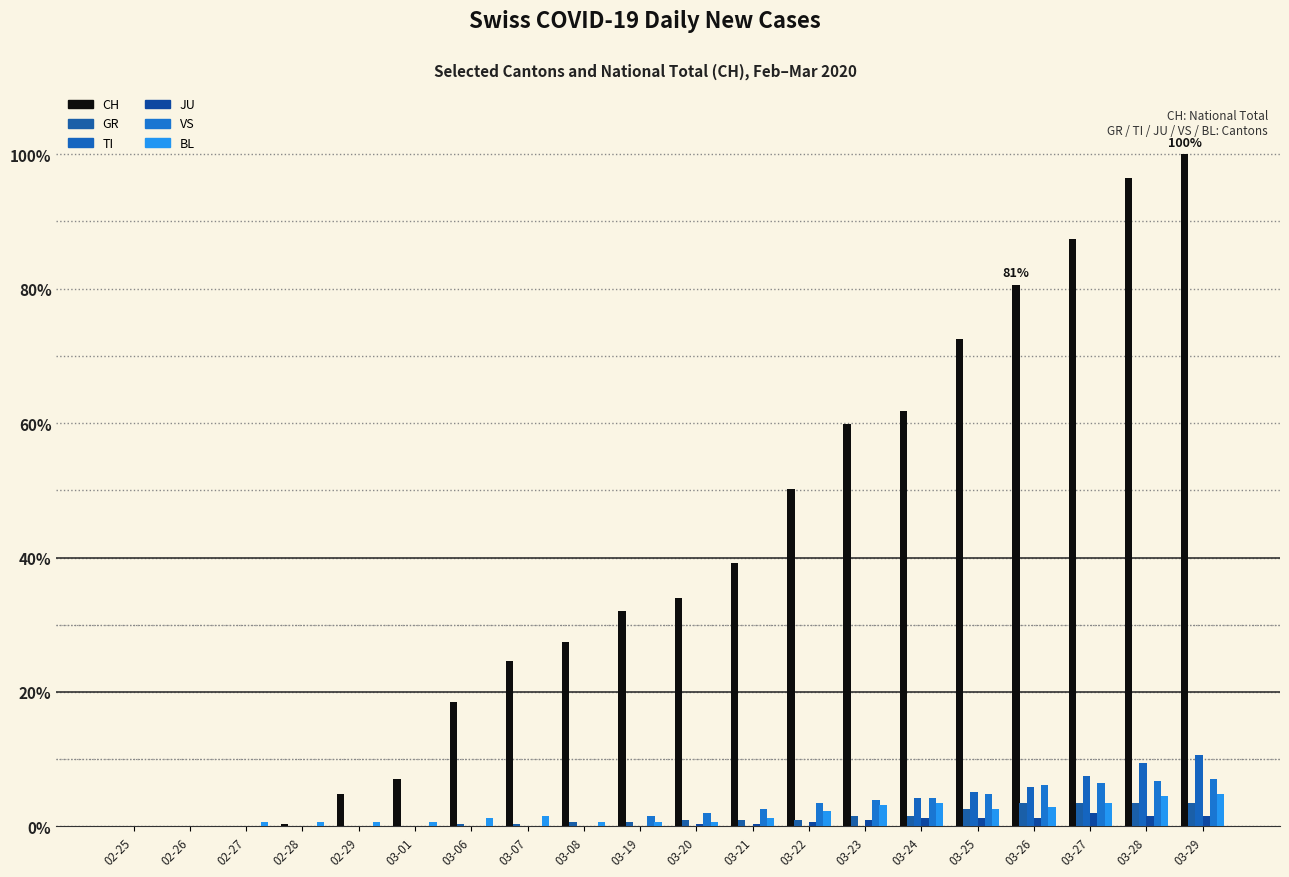

At how many categories does at least one series exceed 96?

2